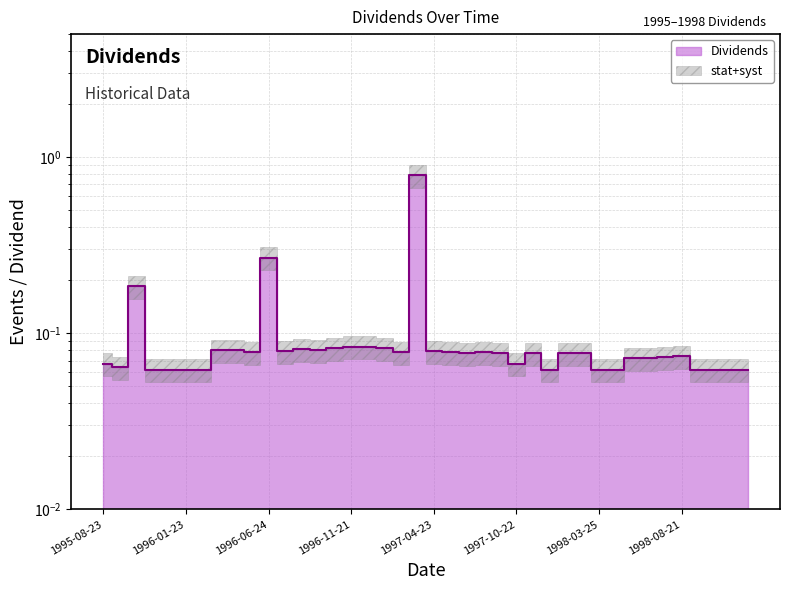

True or false: the data has more than 0 interior local peaks.

True